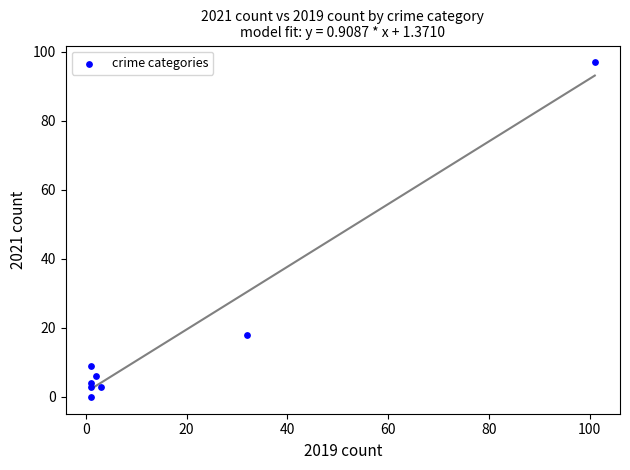

What Y value in the scatter plot is closest to 48?

18